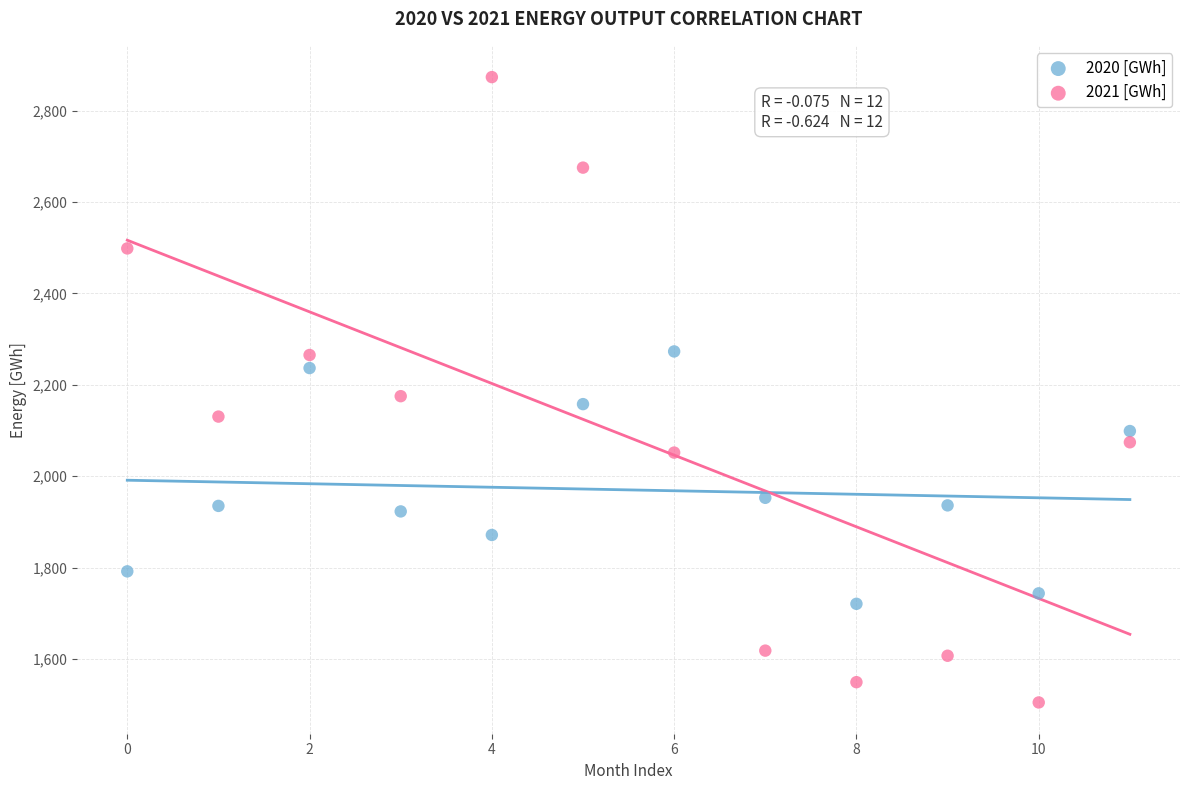

What are all the series names shown in the legend?

2020 [GWh], 2021 [GWh]